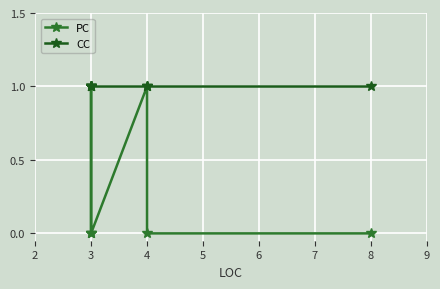

True or false: CC and PC cross at least once.

False